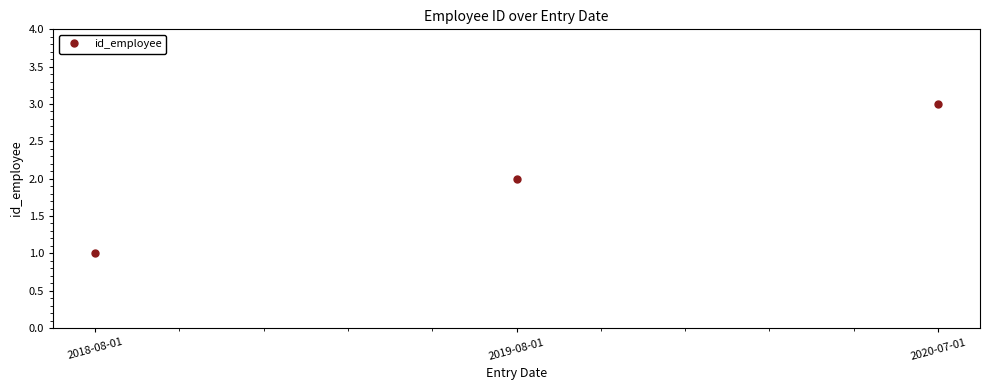

What is the change in value from 2018-08-01 to 2019-08-01?

+1